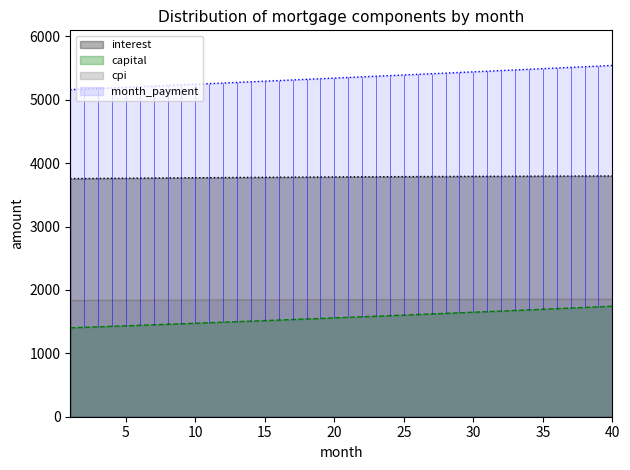

Reading left to right, transcribe all the data shown in this chart.

interest: 3756.9	3758.5	3760.1	3761.7	3763.2	3764.7	3766.2	3767.6	3769.1	3770.5	3771.8	3773.2	3774.5	3775.8	3777.0	3778.3	3779.5	3780.6	3781.8	3782.9	3784.0	3785.0	3786.0	3787.0	3788.0	3788.9	3789.8	3790.6	3791.5	3792.2	3793.0	3793.7	3794.4	3795.1	3795.7	3796.3	3796.9	3797.4	3797.9	3798.3
capital: 1402.5	1410.3	1418.2	1426.2	1434.1	1442.1	1450.2	1458.3	1466.5	1474.7	1482.9	1491.2	1499.5	1507.9	1516.3	1524.8	1533.3	1541.9	1550.5	1559.2	1567.9	1576.7	1585.5	1594.4	1603.3	1612.2	1621.2	1630.3	1639.4	1648.6	1657.8	1667.1	1676.4	1685.8	1695.2	1704.7	1714.2	1723.8	1733.4	1743.1
cpi: 1834.1	1834.9	1835.7	1836.4	1837.2	1837.9	1838.6	1839.3	1840.0	1840.6	1841.3	1841.9	1842.6	1843.2	1843.8	1844.4	1844.9	1845.5	1846.0	1846.6	1847.1	1847.6	1848.0	1848.5	1849.0	1849.4	1849.8	1850.2	1850.6	1851.0	1851.3	1851.7	1852.0	1852.3	1852.6	1852.8	1853.1	1853.3	1853.6	1853.8
month_payment: 5159.4	5168.8	5178.3	5187.8	5197.3	5206.8	5216.4	5226.0	5235.5	5245.1	5254.7	5264.4	5274.0	5283.7	5293.4	5303.1	5312.8	5322.6	5332.3	5342.1	5351.9	5361.7	5371.5	5381.4	5391.2	5401.1	5411.0	5420.9	5430.9	5440.8	5450.8	5460.8	5470.8	5480.8	5490.9	5501.0	5511.0	5521.2	5531.3	5541.4